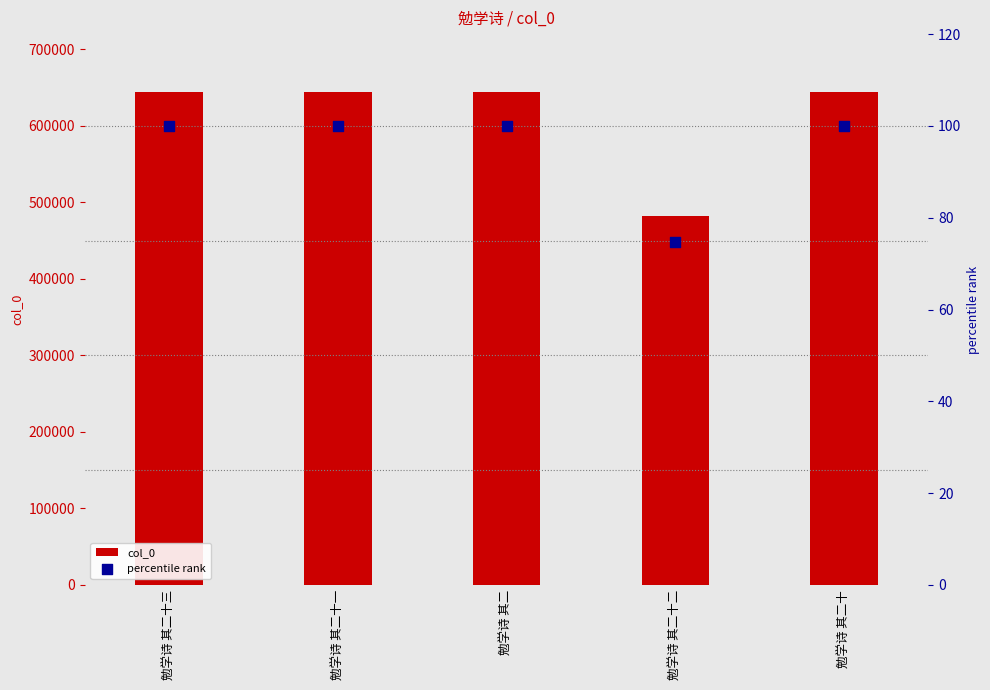

At how many categories does at least one series exceed 335059?

5